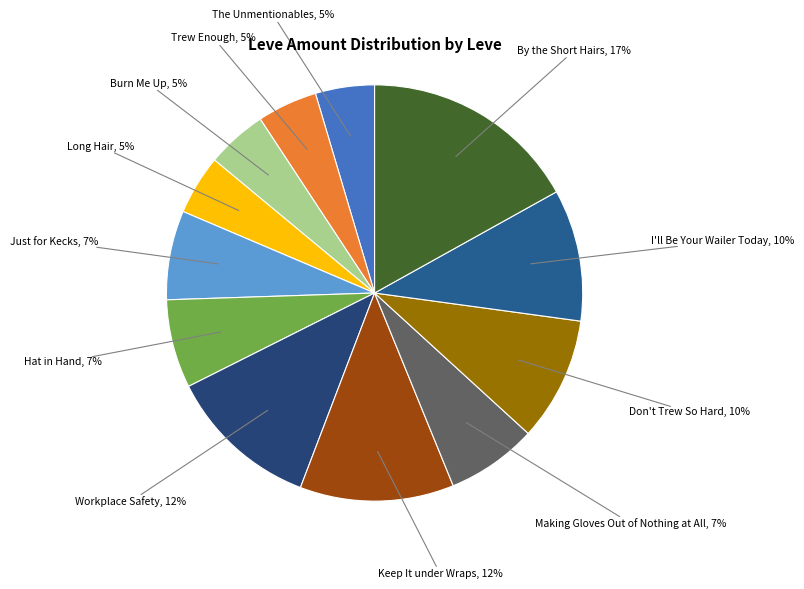

Do Just for Kecks, 7% and Trew Enough, 5% together represent more than half of the pie?

No